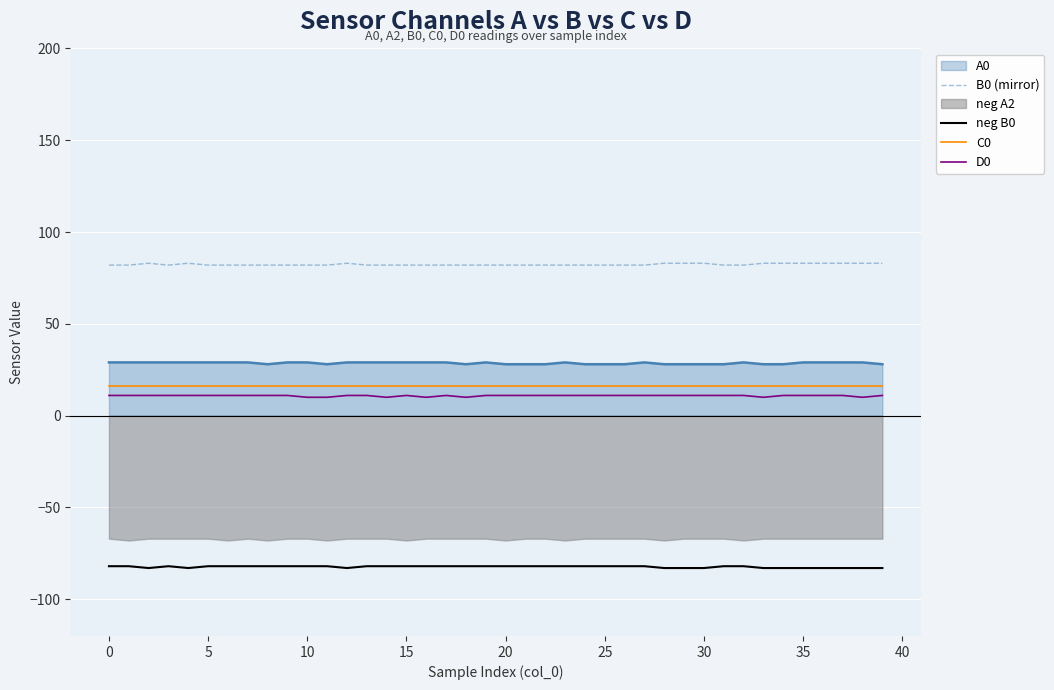

What is the highest value of the A0 series?

29